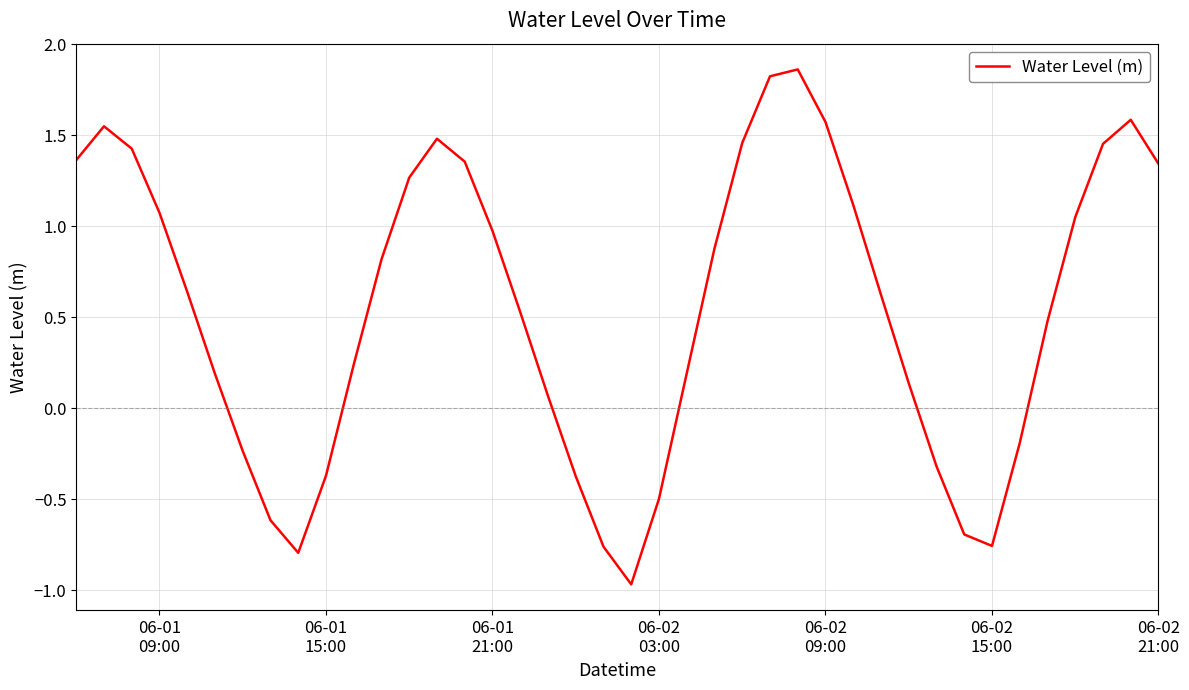

True or false: the data has more than 0 interior local peaks.

True